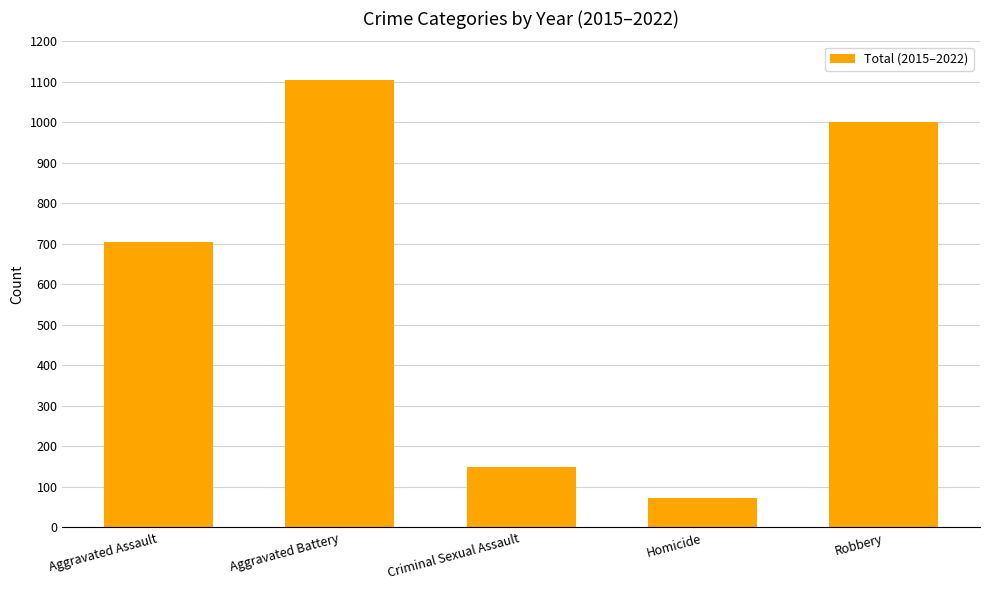

Reading right to left, list all the values displayed in this chart.

1000	72	149	1105	704